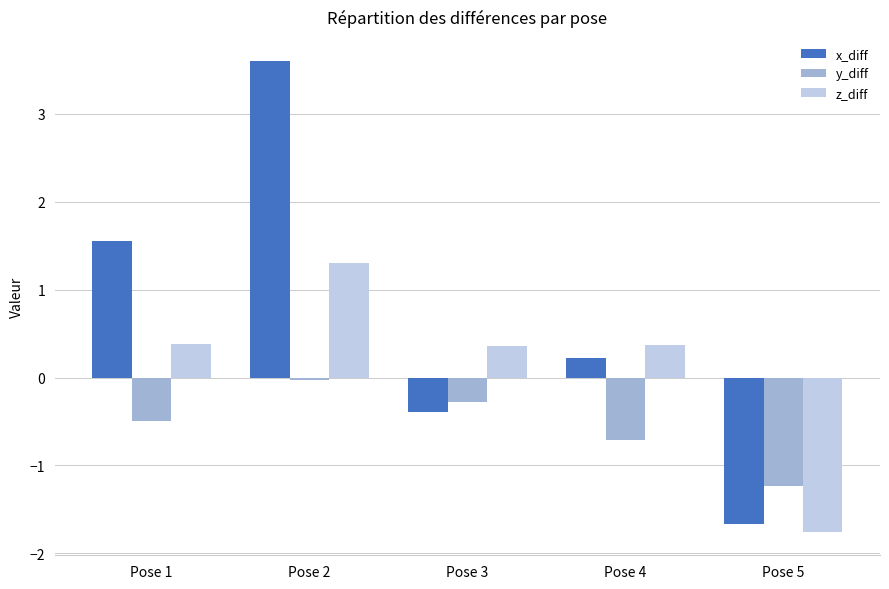

Is the value of x_diff at Pose 2 greater than the value of y_diff at Pose 1?

Yes